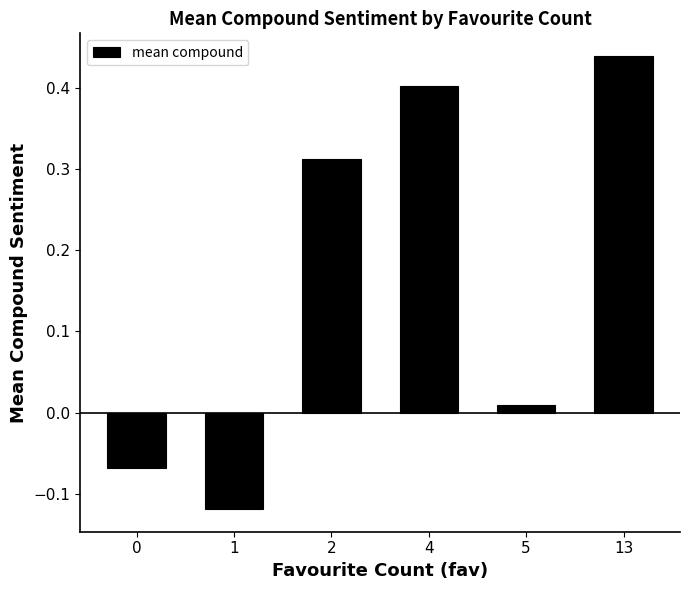

At which label is the value closest to 0?

5